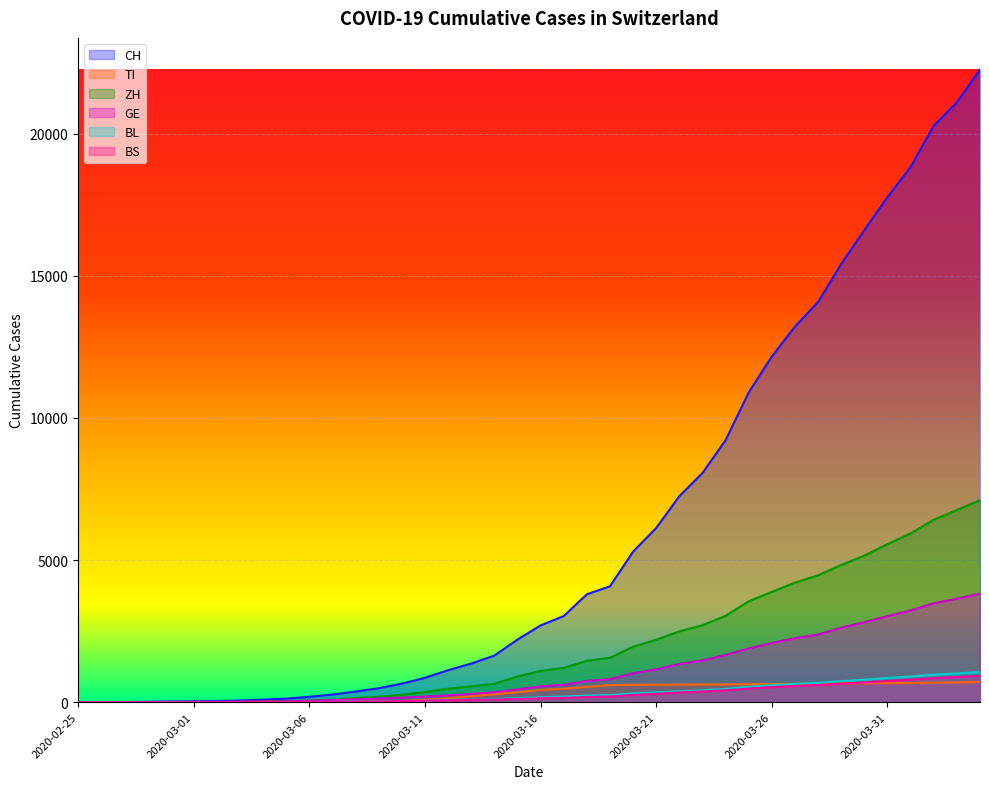

True or false: CH has more than 0 points higher than both neighbors.

False